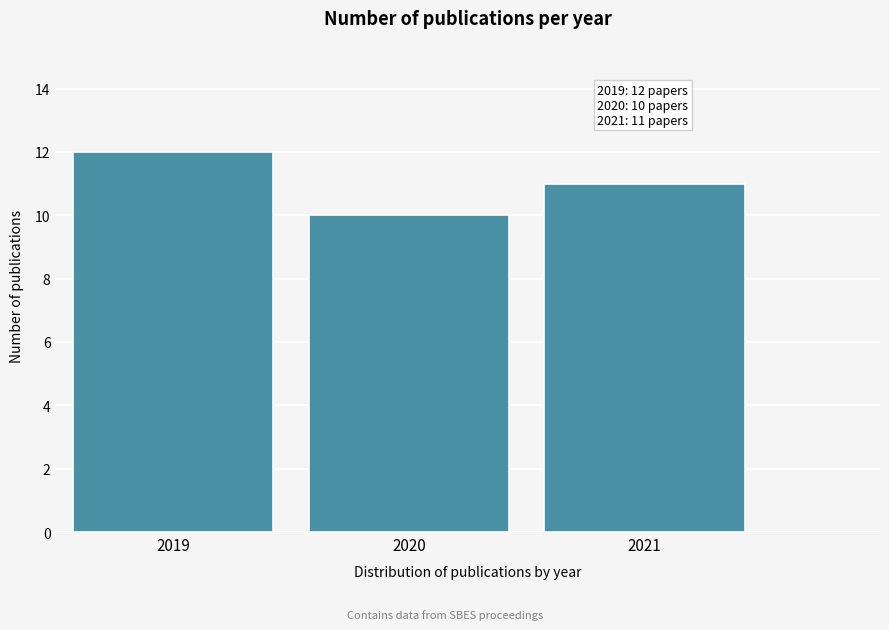

Reading left to right, list all the values displayed in this chart.

12	10	11